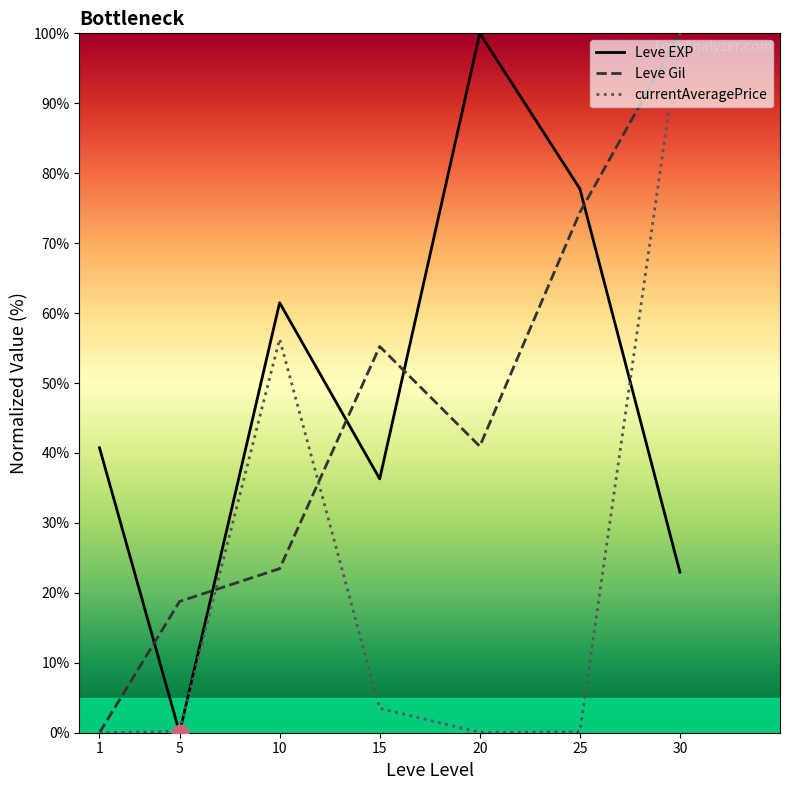

Between 15 and 30, which series saw the biggest shift?

currentAveragePrice